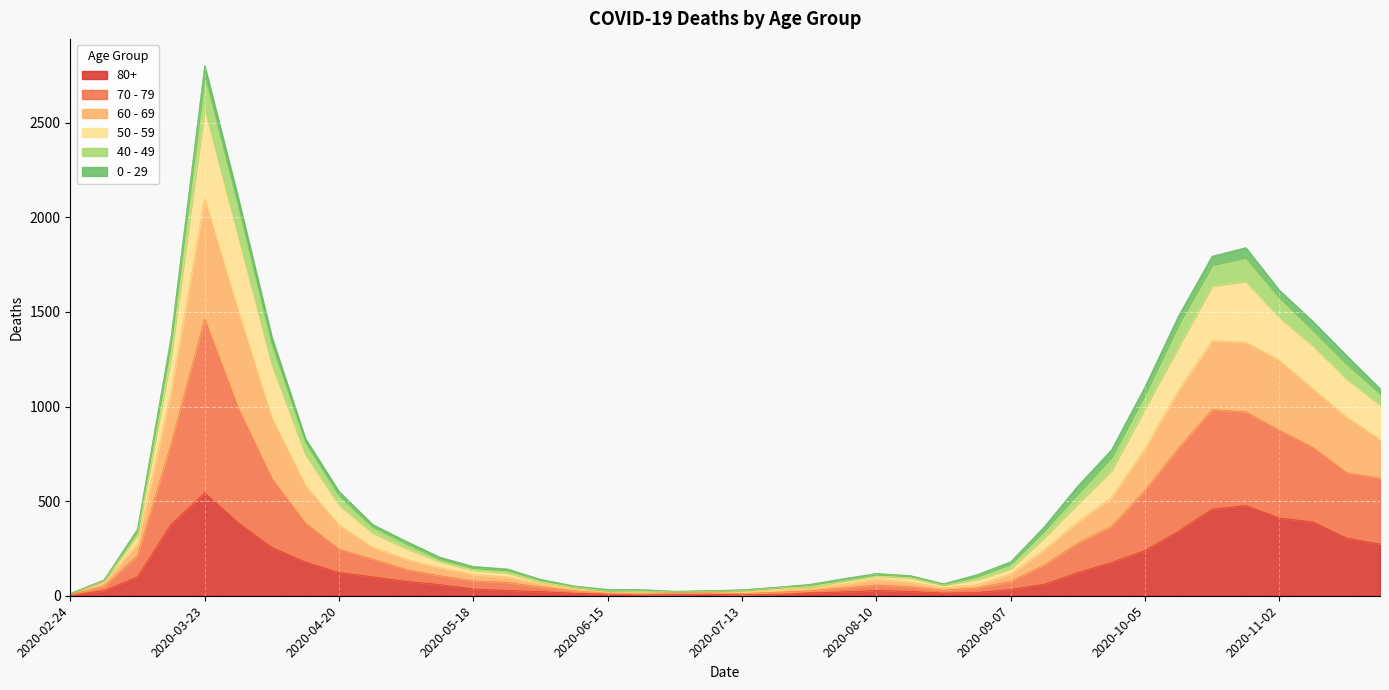

At which category is the sum across all series the highest?

2020-03-23